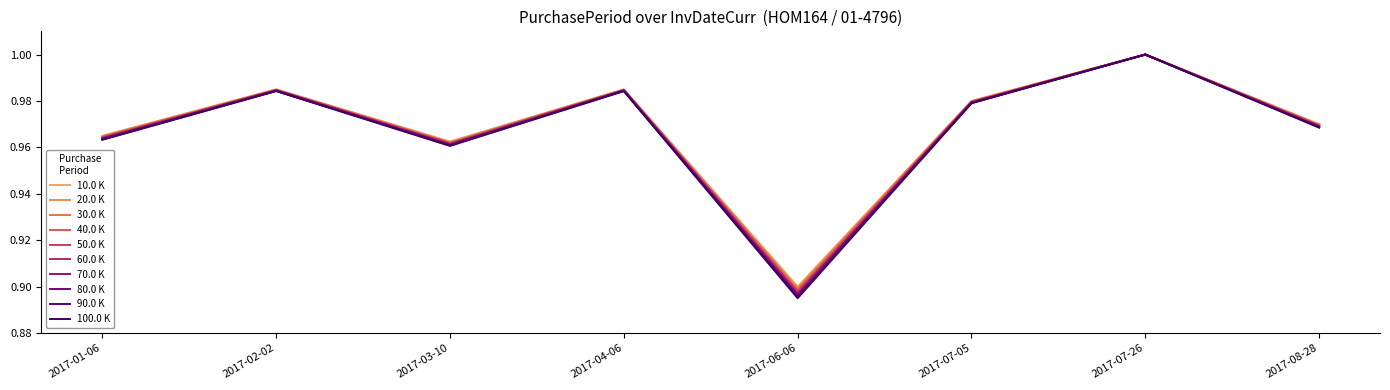

How many lines are shown in the chart?

10